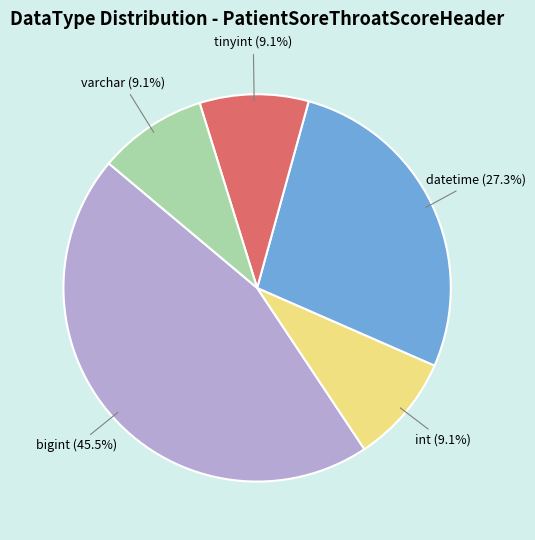

How many slices are in this pie chart?

5